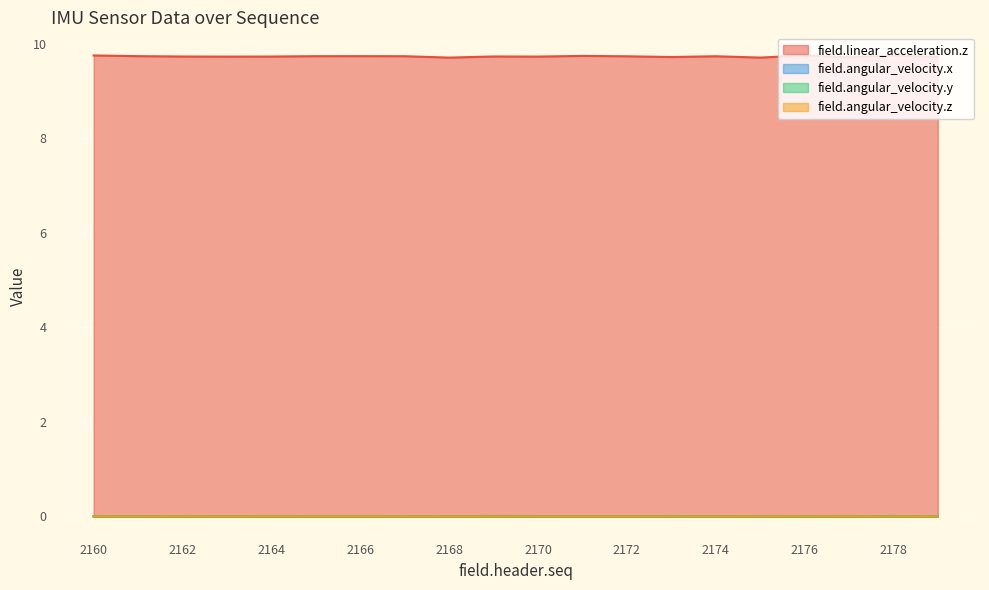

Between 2174 and 2179, which series saw the biggest shift?

field.linear_acceleration.z